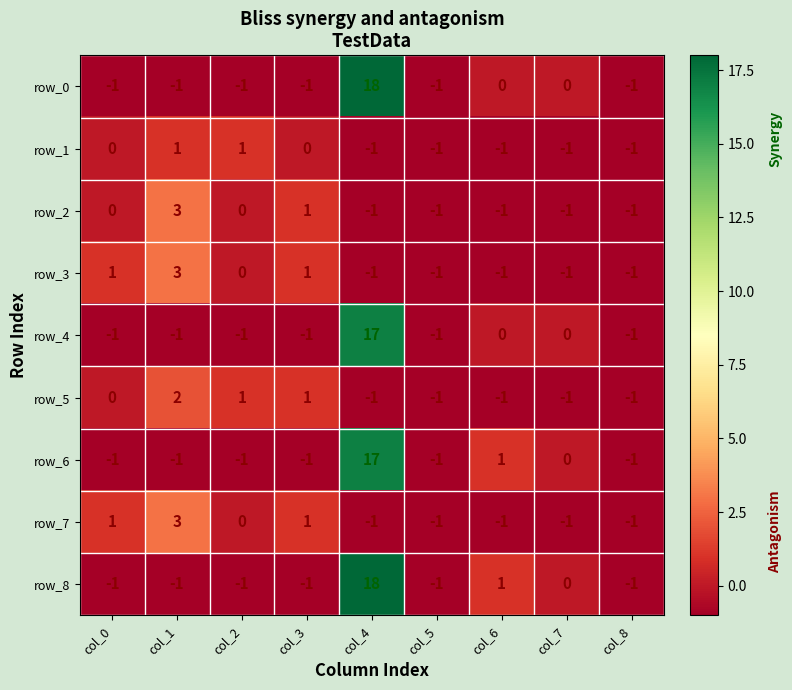

What is the difference between the maximum and second lowest values in the row_0 series?

19